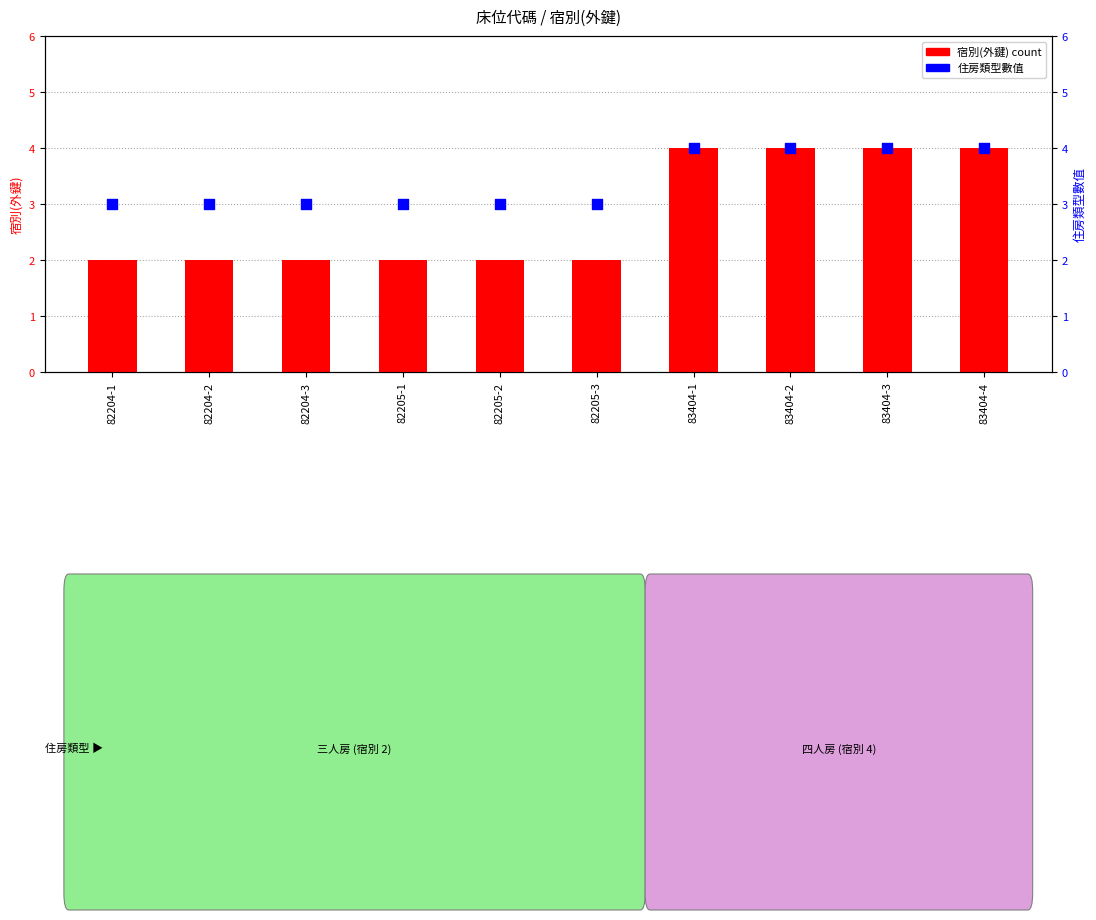

Which series contains the lowest Y value?

宿別(外鍵)